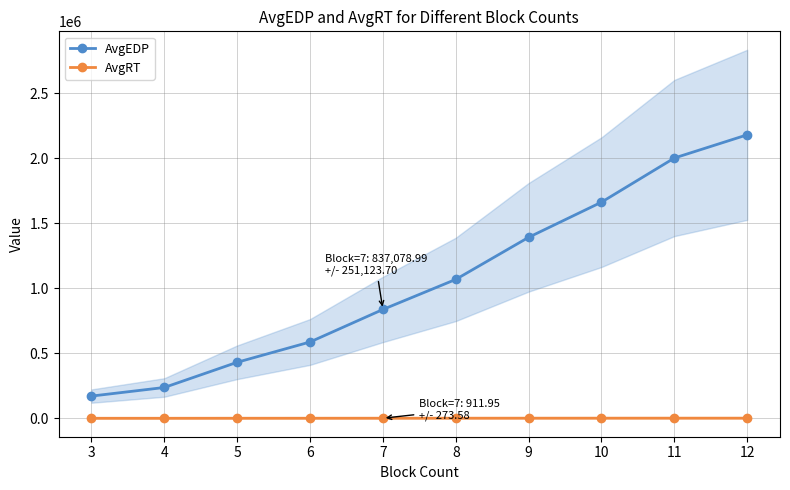

What is the value of the AvgEDP point at the 6th from the left?

1068157.5